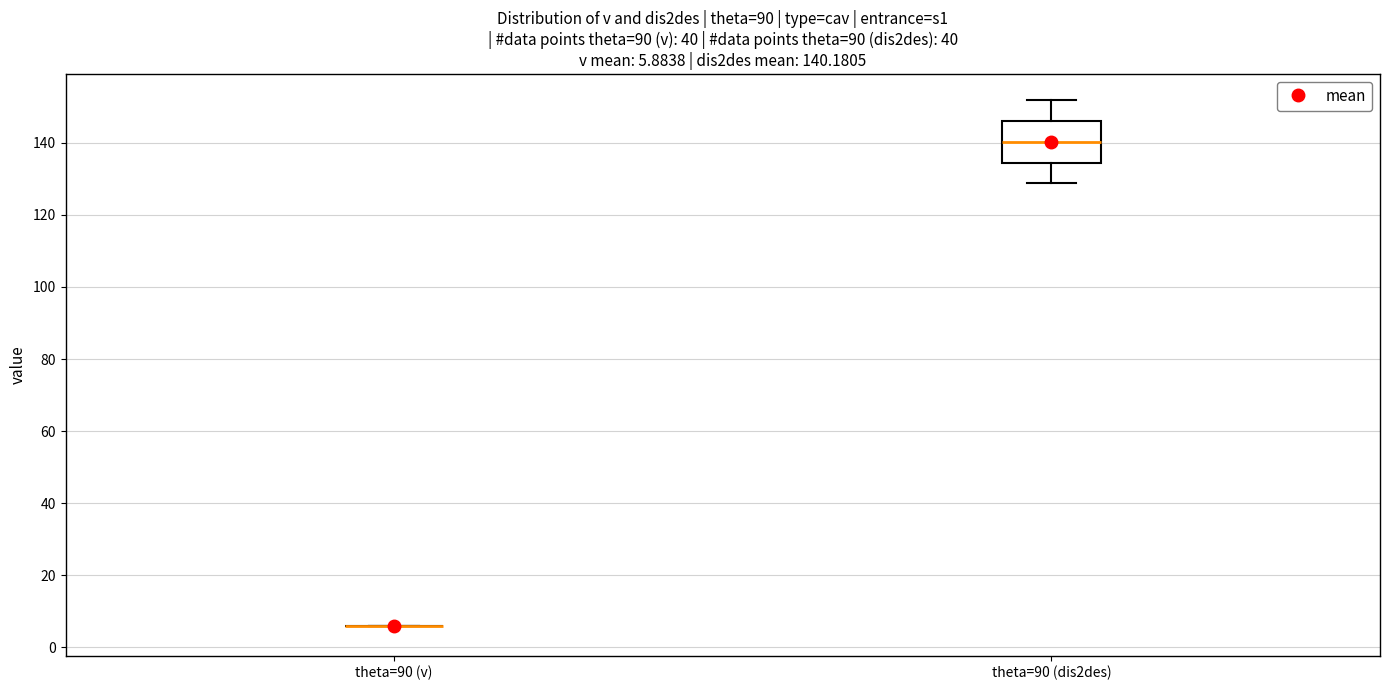

Comparing the boxes themselves (not the whiskers), which one is the tallest?

theta=90 (dis2des)